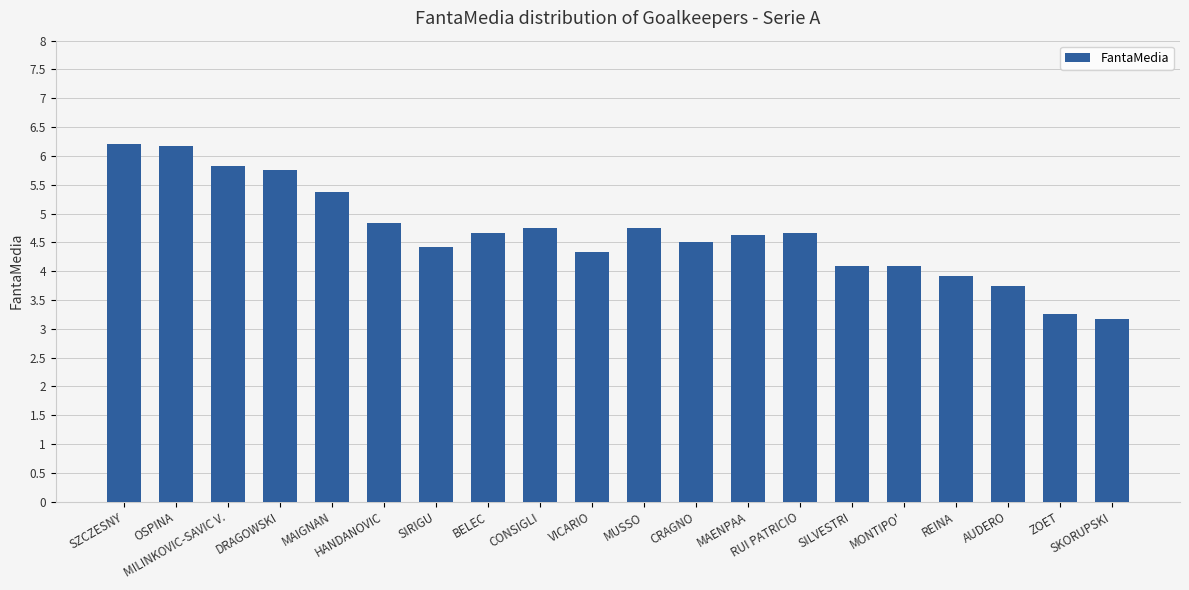

Is it true that the value at MONTIPO' is 4.1?

True